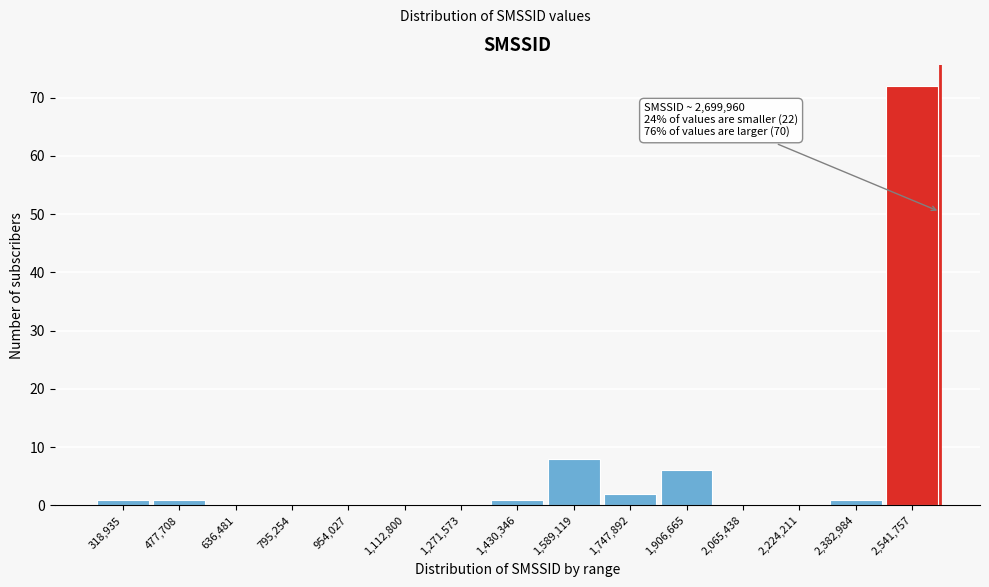

Reading right to left, list all the values displayed in this chart.

2,541,757=72	2,382,984=1	2,224,211=0	2,065,438=0	1,906,665=6	1,747,892=2	1,589,119=8	1,430,346=1	1,271,573=0	1,112,800=0	954,027=0	795,254=0	636,481=0	477,708=1	318,935=1